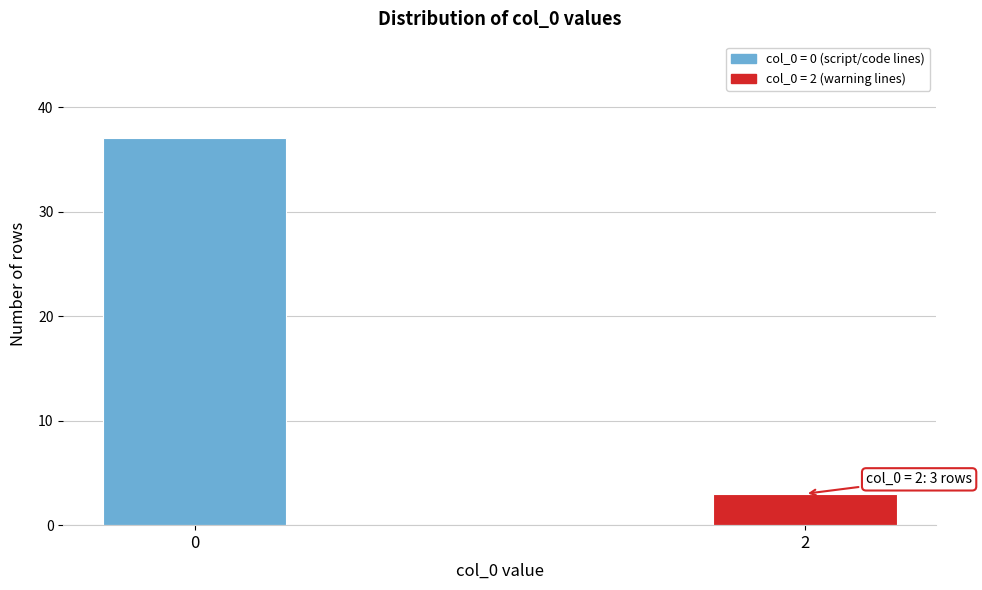

Reading left to right, list all the values displayed in this chart.

0=37	2=3